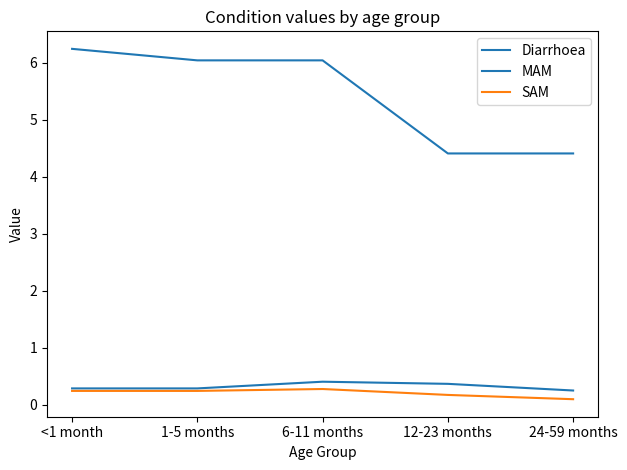

True or false: MAM has a value of 0.5 at <1 month.

False